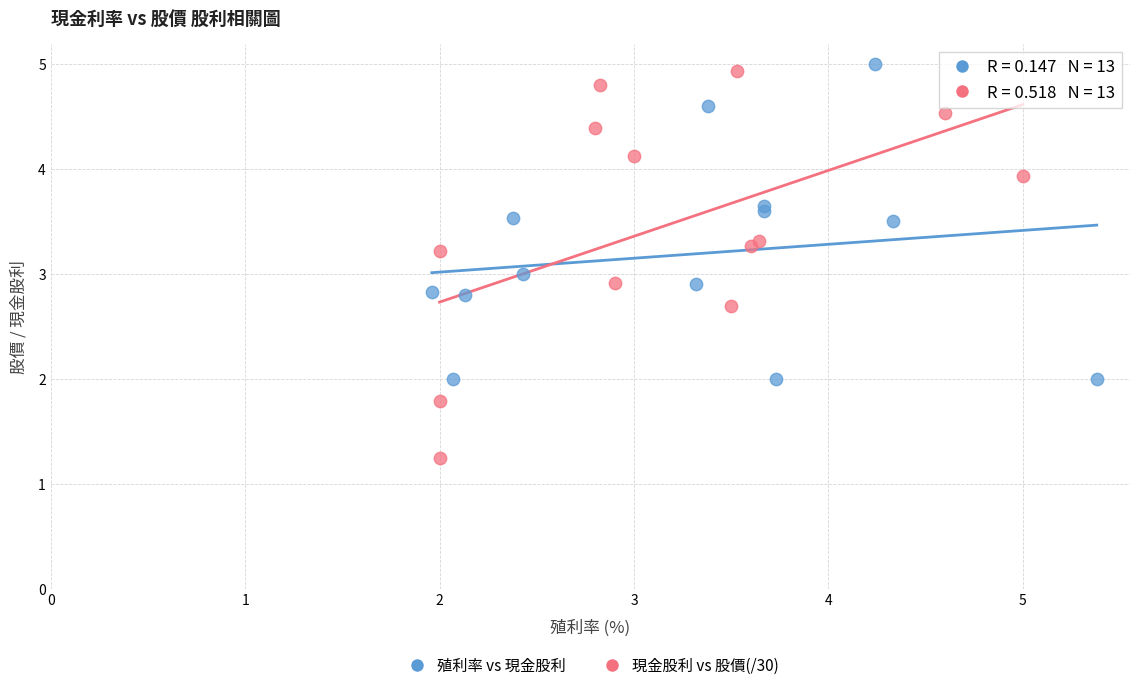

Which series has the largest Y range (max minus min)?

現金股利 vs 股價(/30)